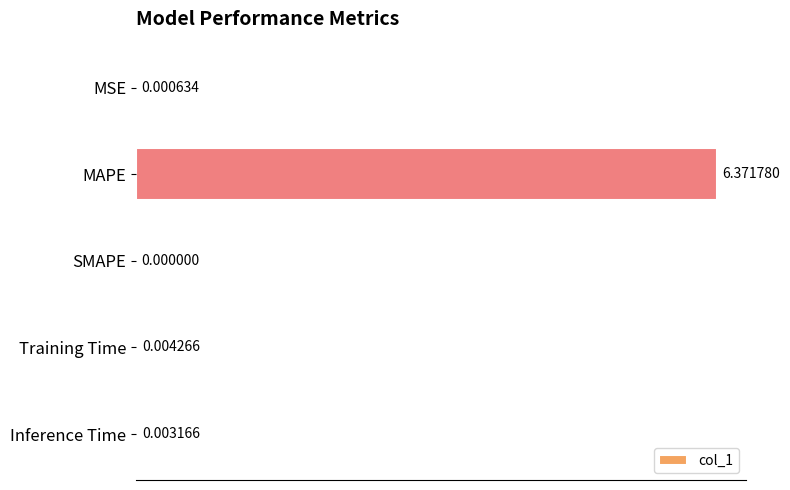

At which label is the value closest to 3?

Training Time